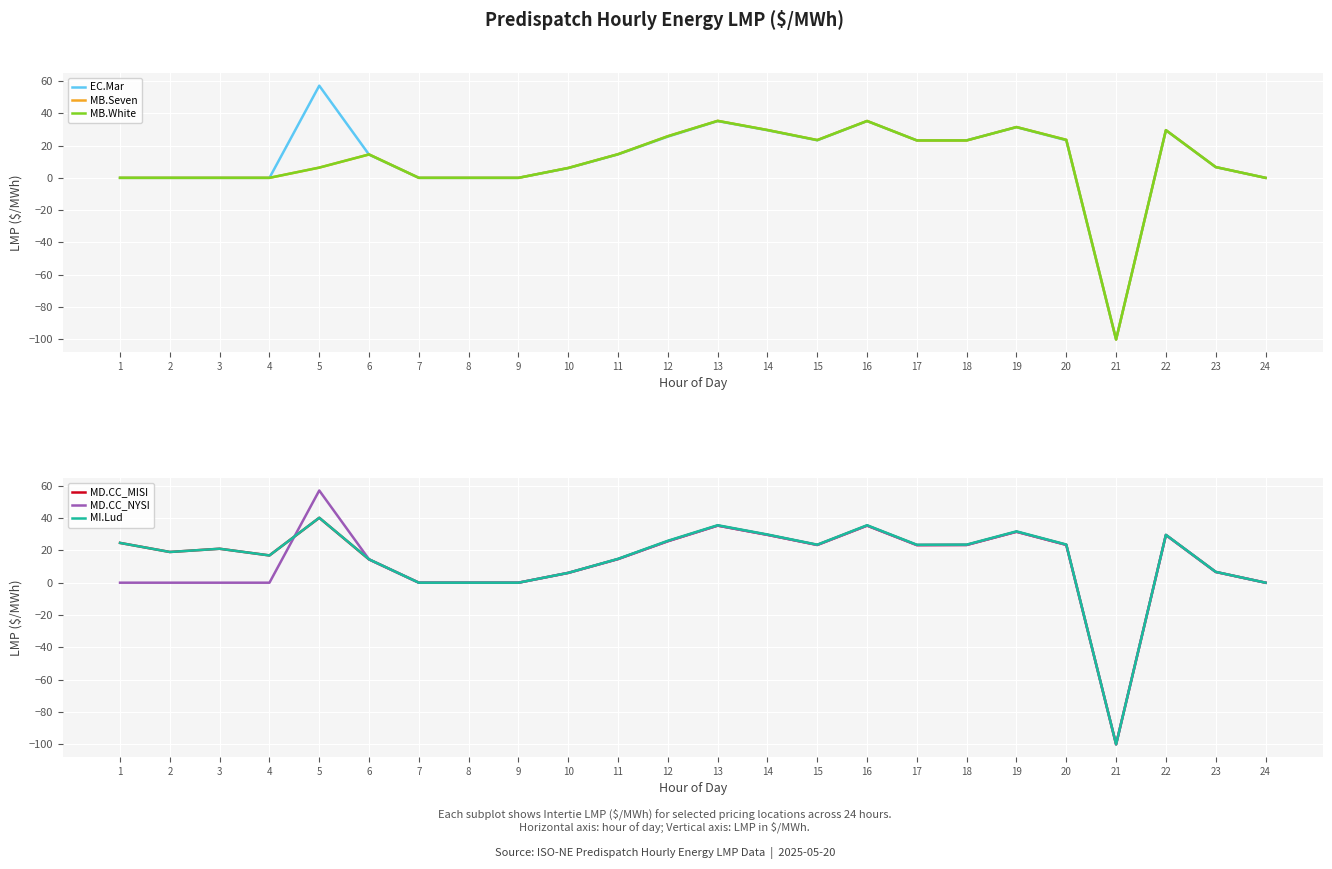

Reading left to right, what are all the values shown in this chart?

EC.Mar: 0.0	0.0	0.0	0.0	57.0	14.3	0.0	0.0	0.0	6.0	14.5	25.5	35.1	29.4	23.2	35.1	23.1	23.2	31.3	23.2	-100.0	29.4	6.6	0.0
MB.Seven: 0.0	0.0	0.0	0.0	6.3	14.5	0.0	0.0	0.0	6.1	14.6	25.8	35.2	29.6	23.4	35.2	23.1	23.1	31.4	23.5	-100.0	29.5	6.7	0.0
MB.White: 0.0	0.0	0.0	0.0	6.3	14.5	0.0	0.0	0.0	6.1	14.6	25.8	35.2	29.6	23.4	35.2	23.1	23.1	31.4	23.5	-100.0	29.5	6.7	0.0
MD.CC_MISI: 24.6	19.0	21.0	16.9	40.1	14.4	0.0	0.0	0.0	6.1	14.6	25.7	35.3	29.6	23.4	35.3	23.3	23.4	31.5	23.4	-100.0	29.5	6.7	0.0
MD.CC_NYSI: 0.0	0.0	0.0	0.0	57.0	14.4	0.0	0.0	0.0	6.1	14.6	25.7	35.3	29.6	23.4	35.3	23.3	23.4	31.5	23.4	-100.0	29.5	6.7	0.0
MI.Lud: 24.6	19.0	21.0	16.9	40.2	14.5	0.0	0.0	0.0	6.1	14.8	25.9	35.6	29.8	23.5	35.6	23.5	23.6	31.8	23.6	-100.0	29.6	6.7	0.0